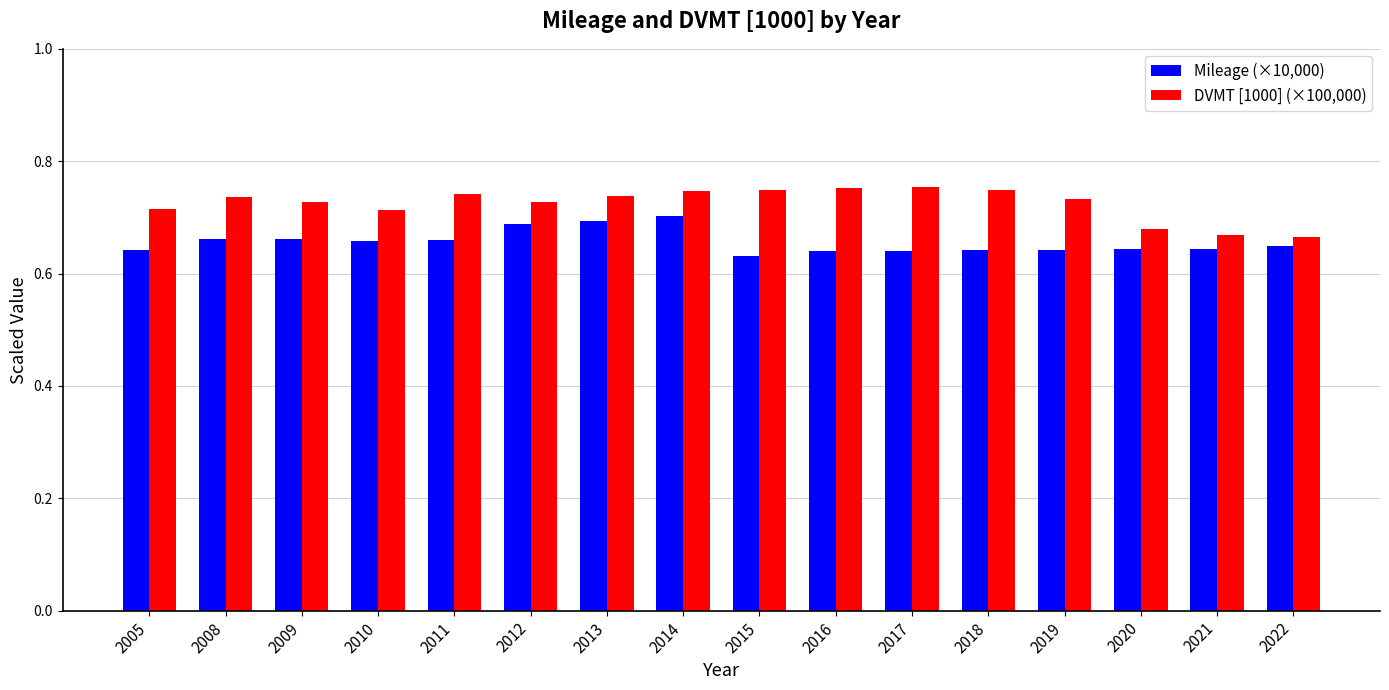

The value of Mileage (×10,000) at 2009 is 0.7. True or false?

True